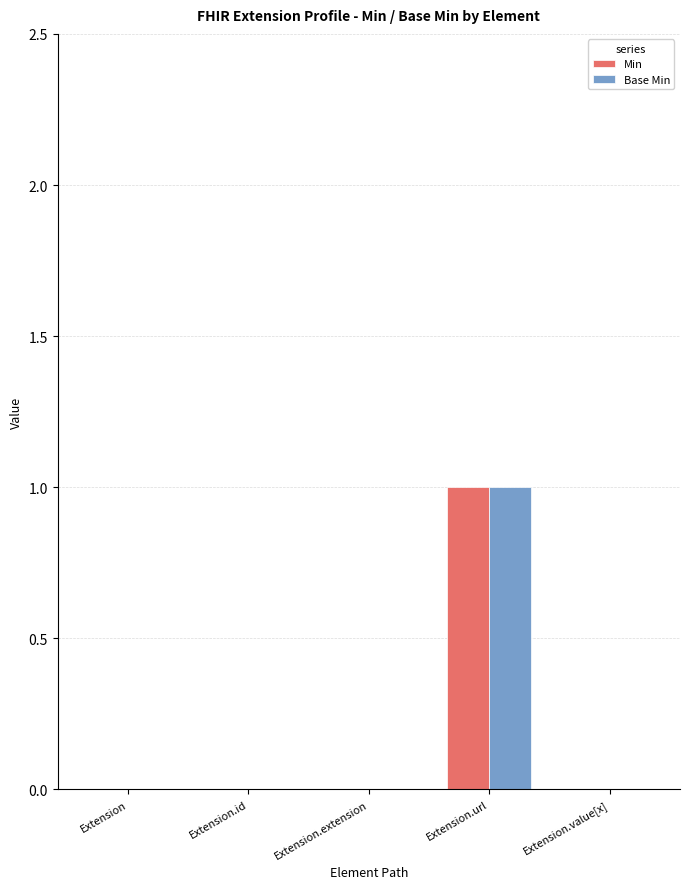

Reading left to right, what are all the values shown in this chart?

Min: 0	0	0	1	0
Base Min: 0	0	0	1	0